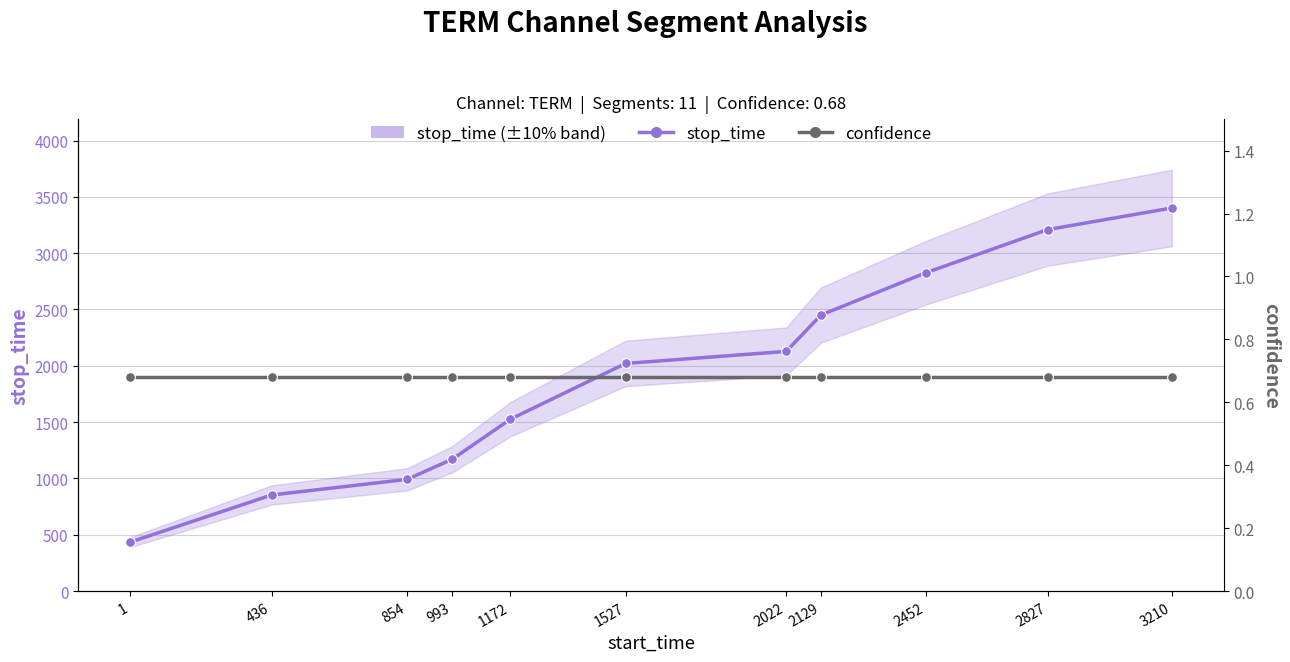

The value of confidence at 993 is 1.2. True or false?

False